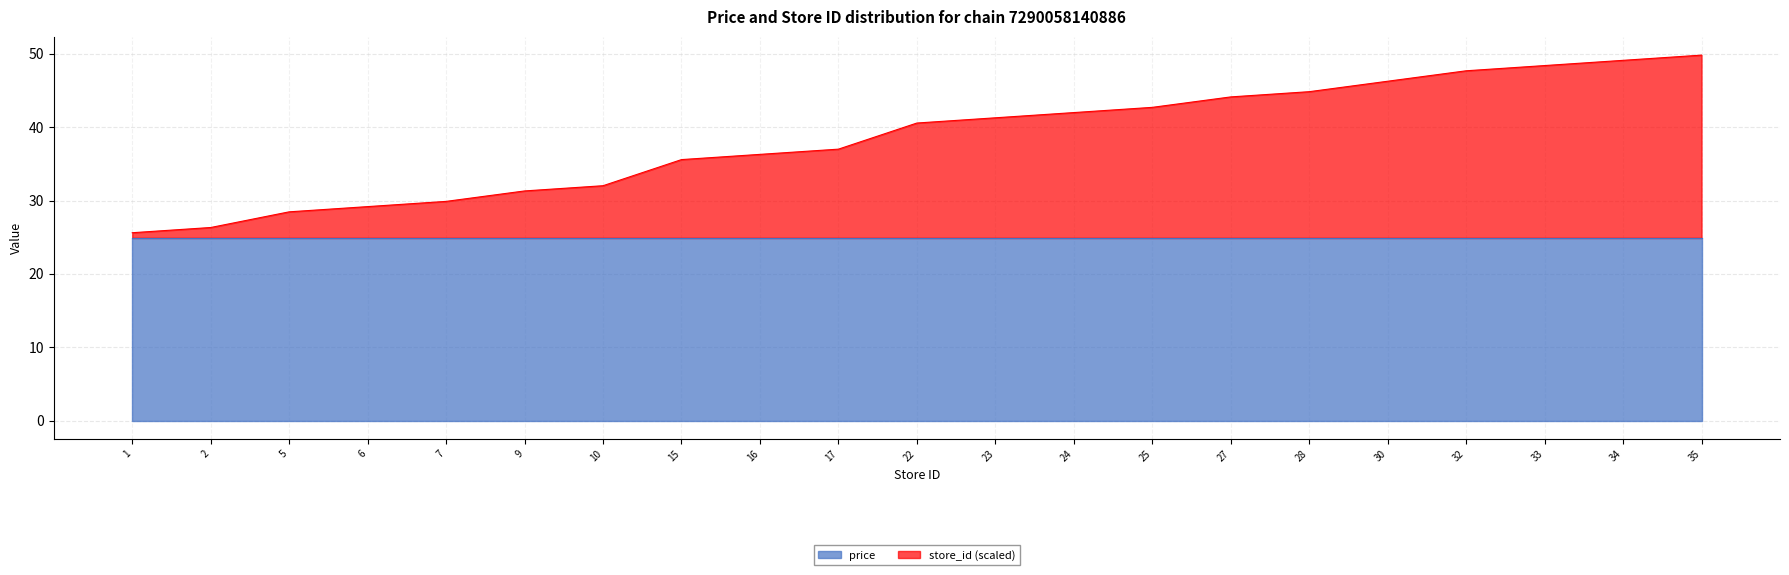

At which category does the chart reach its peak across all series?

35